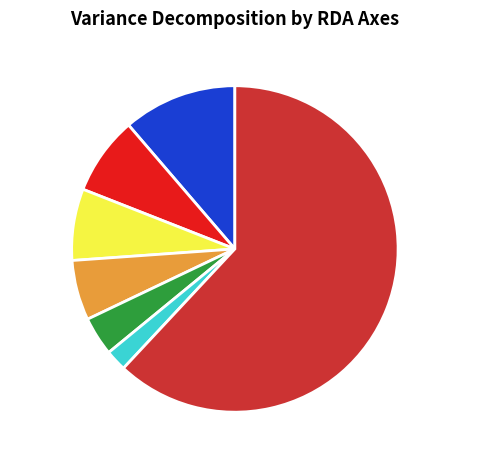

Which has a higher value, RDA3 or RDA6?

RDA3